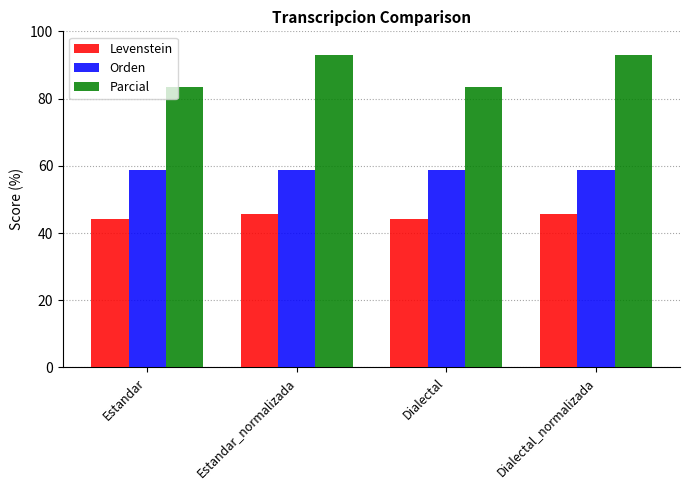

Reading left to right, transcribe all the data shown in this chart.

Levenstein: 44.3	45.8	44.3	45.8
Orden: 58.8	58.8	58.8	58.8
Parcial: 83.3	92.9	83.3	92.9